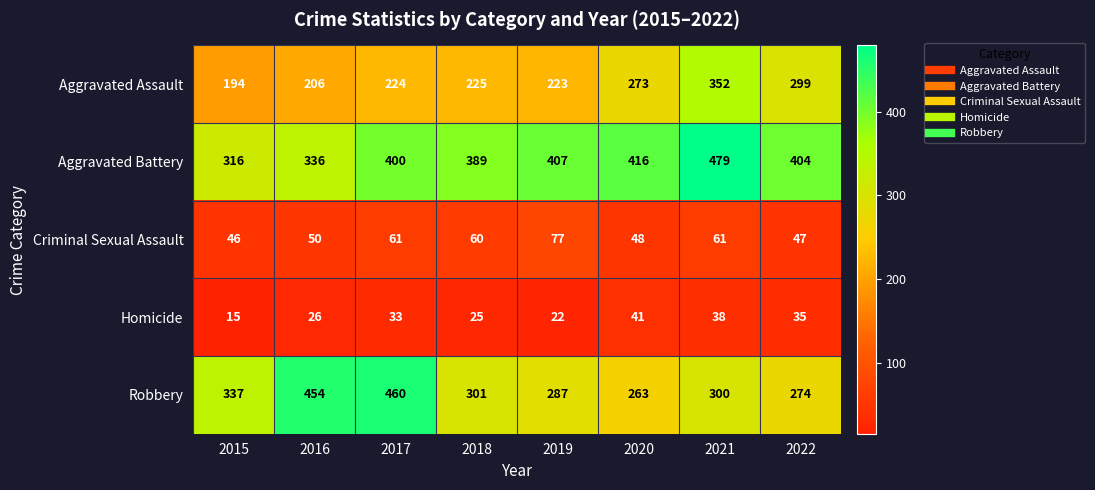

At which category does the chart reach its minimum across all series?

2015